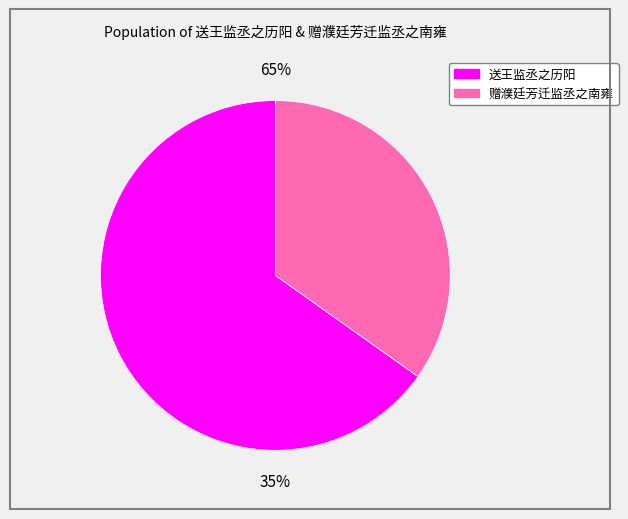

Which has a higher value, 赠濮廷芳迁监丞之南雍 or 送王监丞之历阳?

送王监丞之历阳